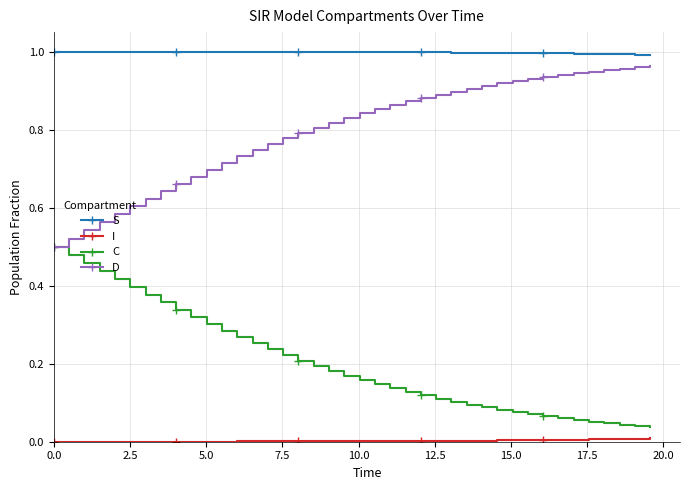

How many distinct data groups are displayed?

4